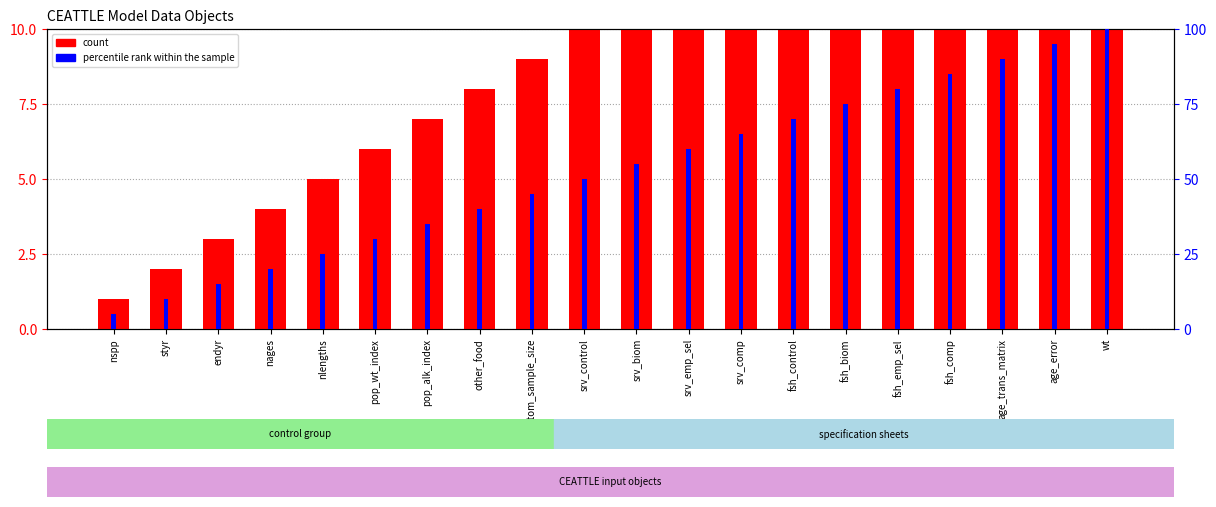

How many data points in percentile rank within the sample are above 55?

9